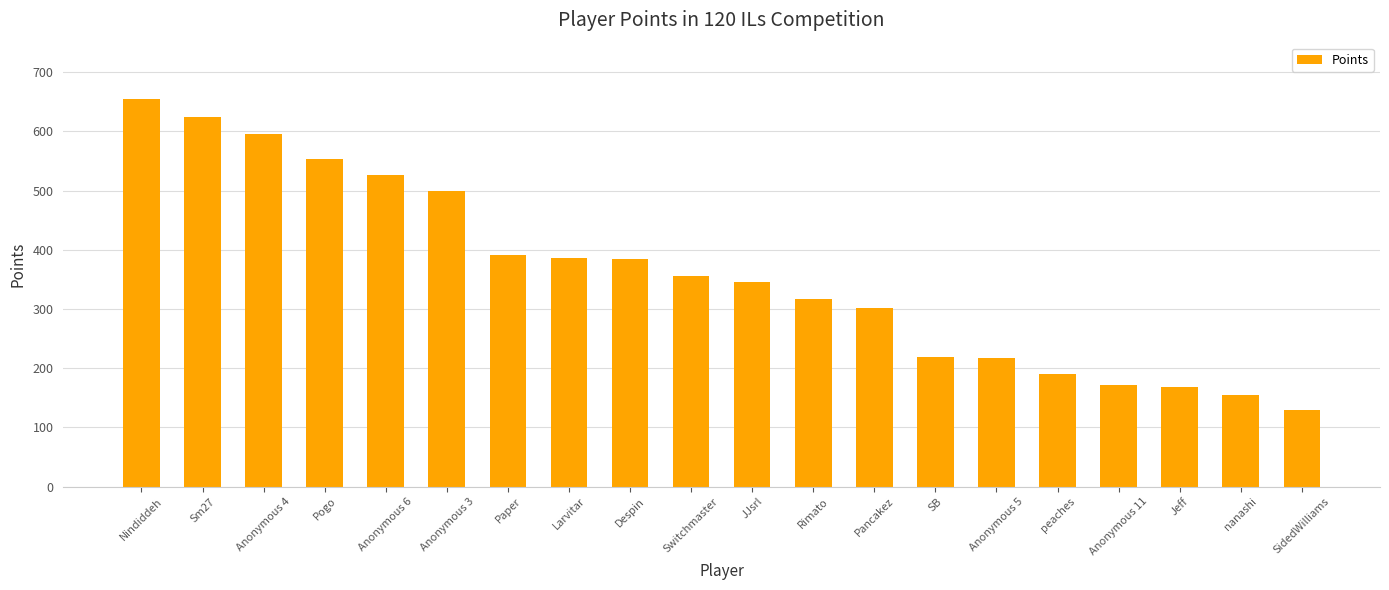

What is the smallest value displayed?

130